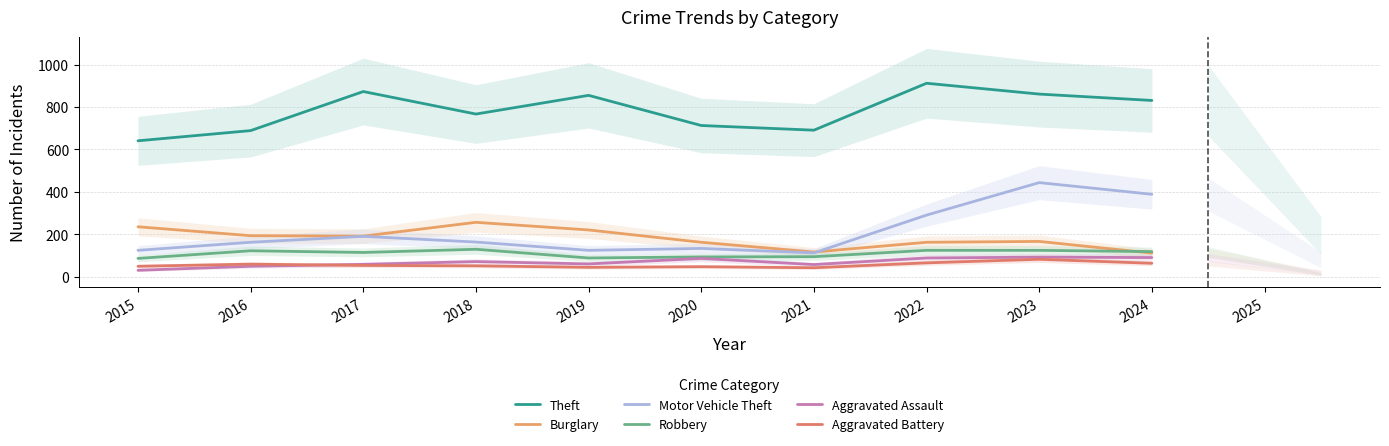

At which category does Aggravated Assault reach its first local peak?

2018